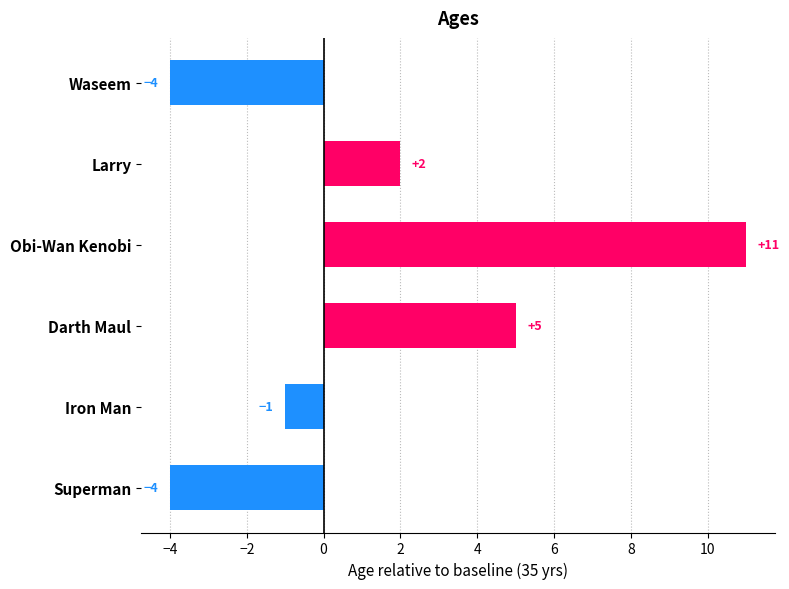

At which category does the chart reach its peak across all series?

Obi-Wan Kenobi